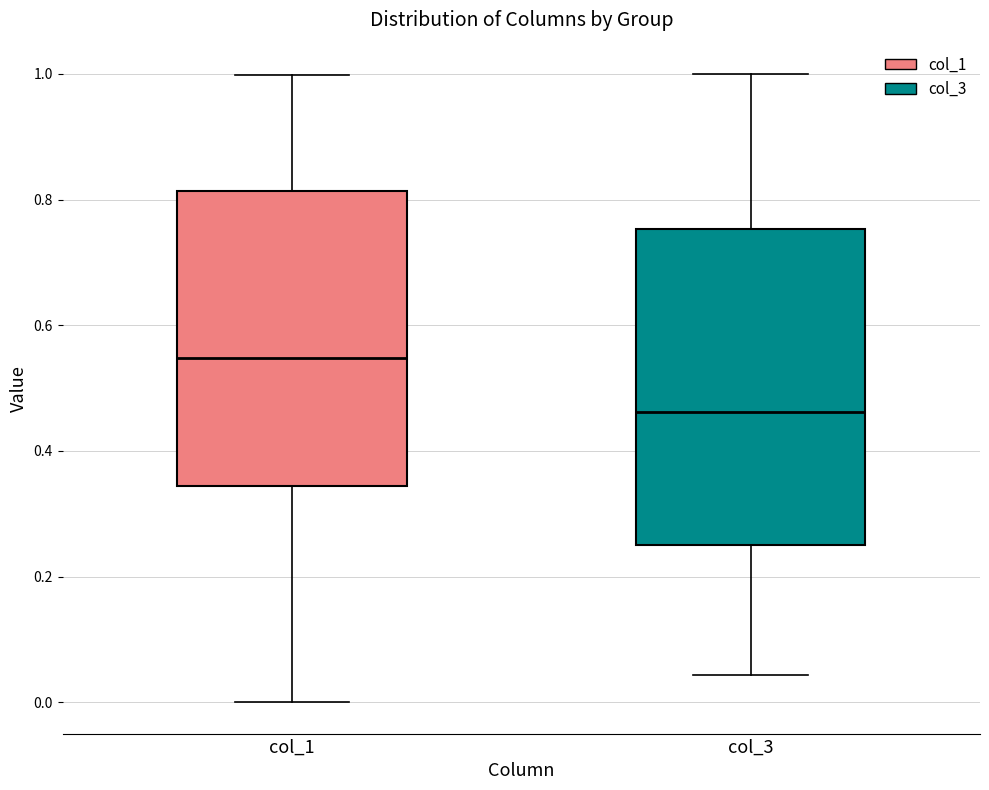

Where does the upper whisker of the box for col_3 end on the y-axis? The values are not printed on the chart, so give them approximately, as read against the axis.

1.00